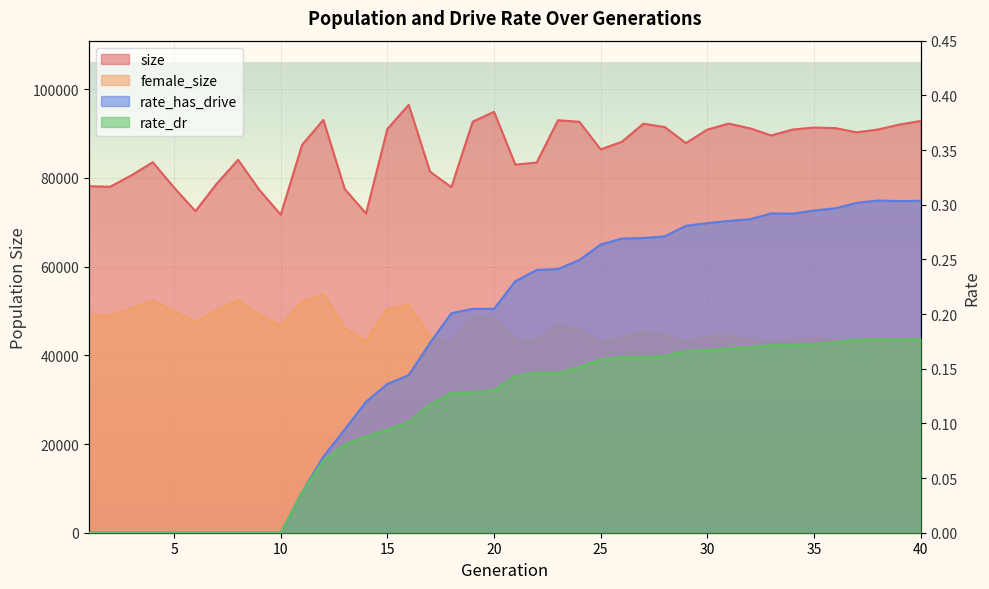

True or false: size has more than 2 points higher than both neighbors.

True